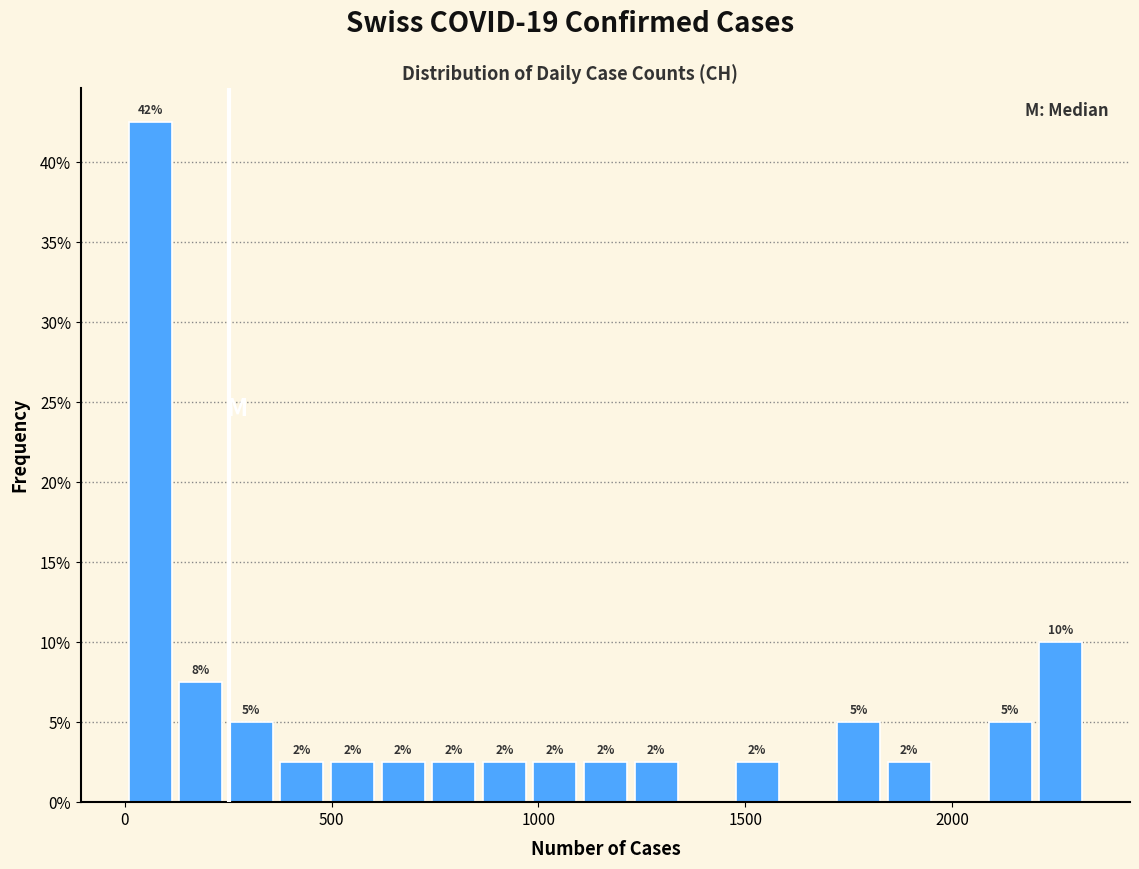

Read against the x-axis, roughly where is the centre of the tallest bar?

50